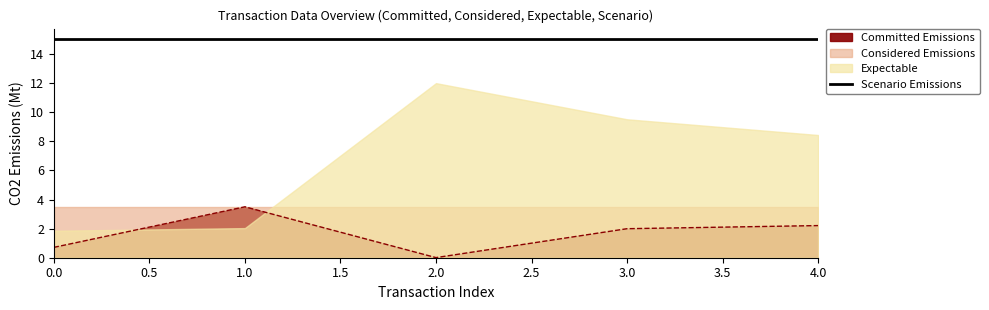

How many categories are shown in the chart?

5